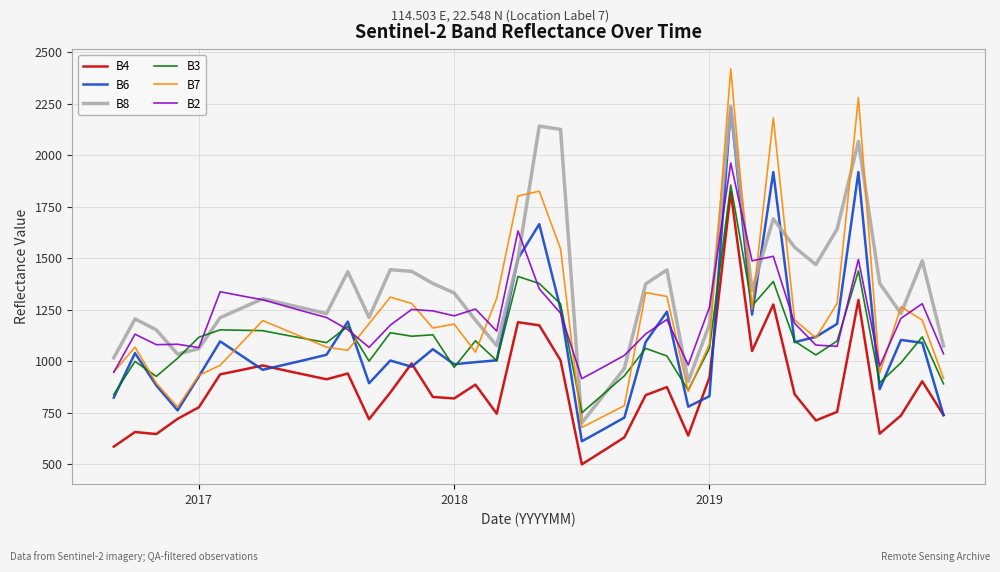

What is the minimum value for B4?

499